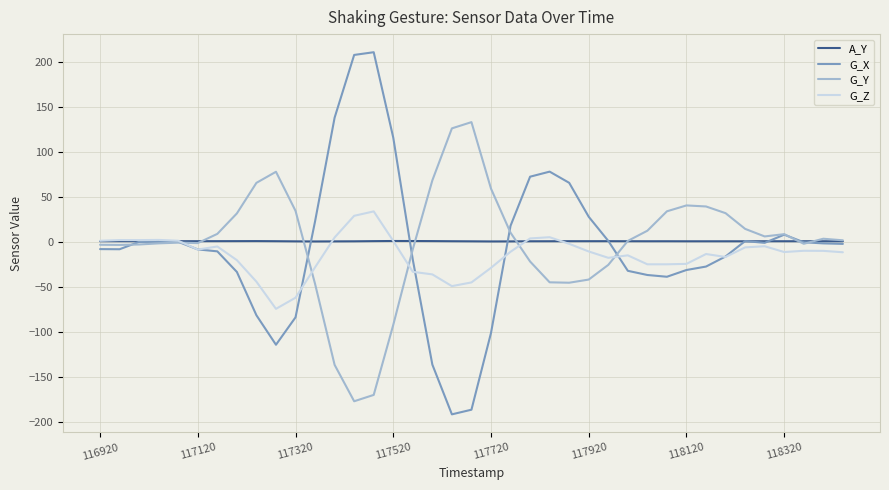

What is the minimum value shown in the chart?

-191.1